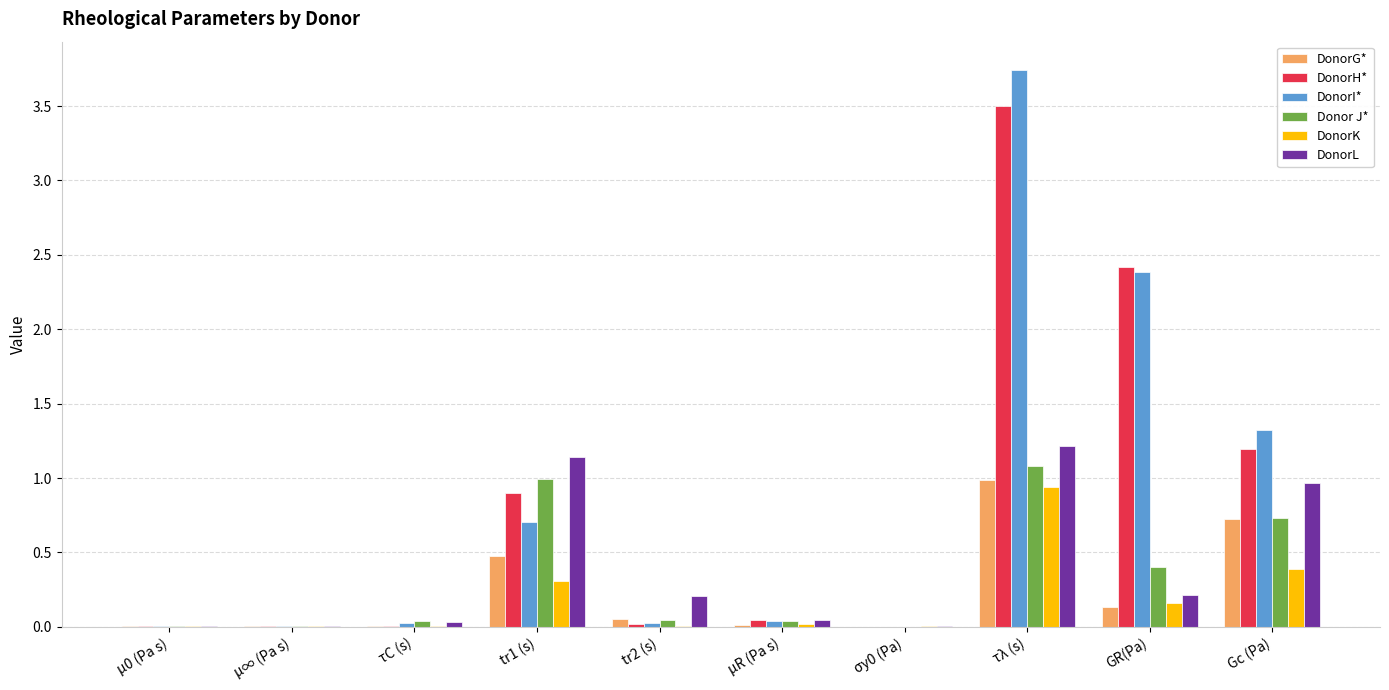

Read the Donor J* value at GR(Pa).

0.4